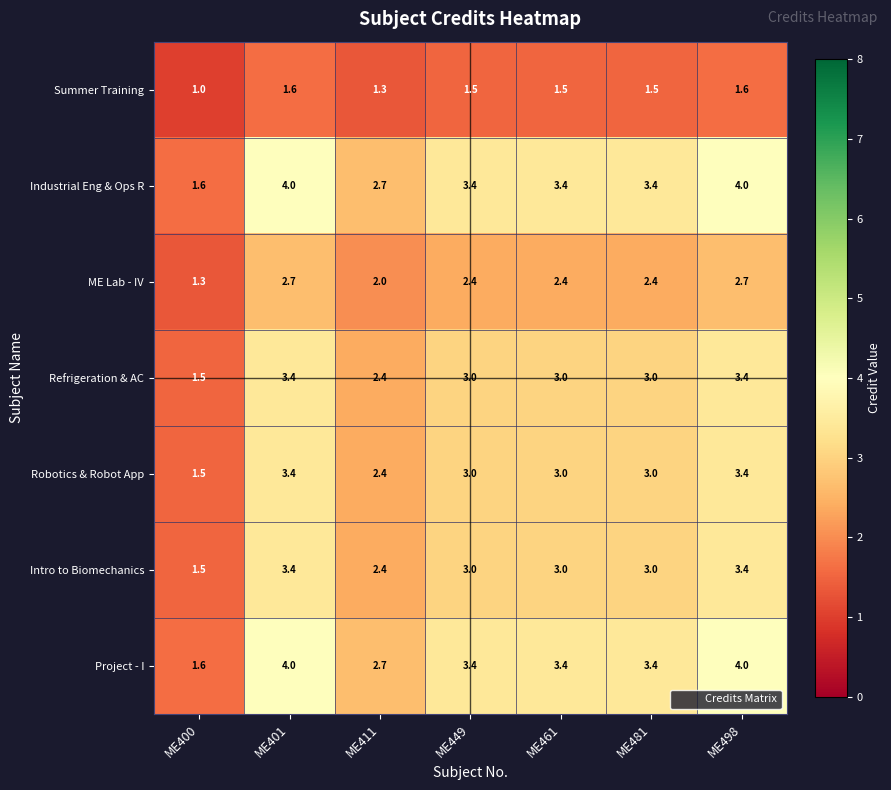

What is the total value across all series at ME400?

10.0